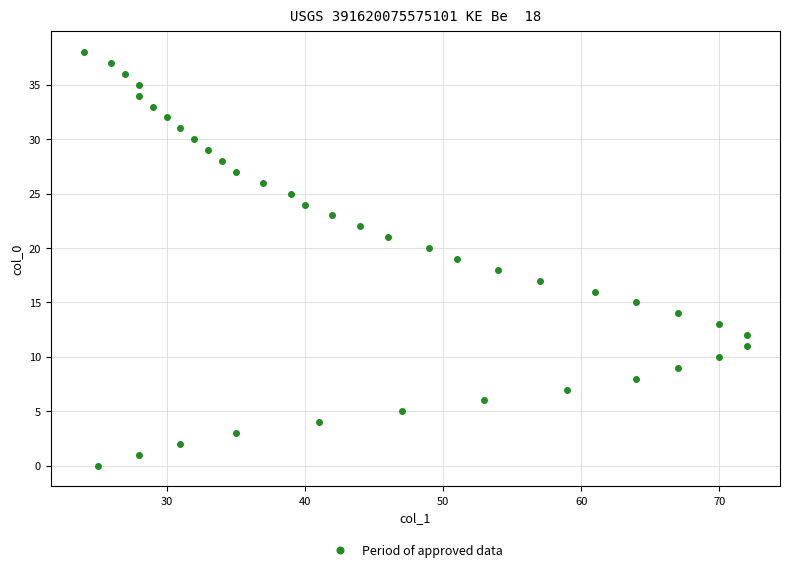

What is the range of X values (max minus min)?

48